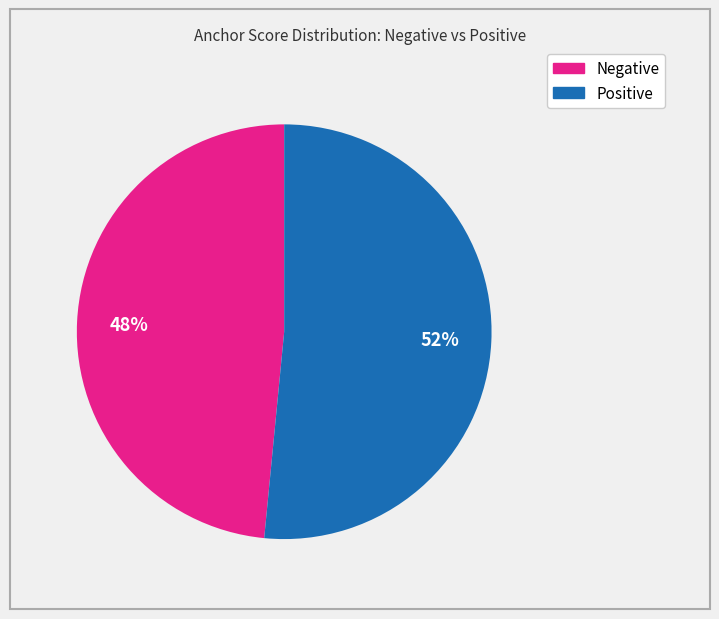

To the nearest percent, what is the average slice percentage?

50%